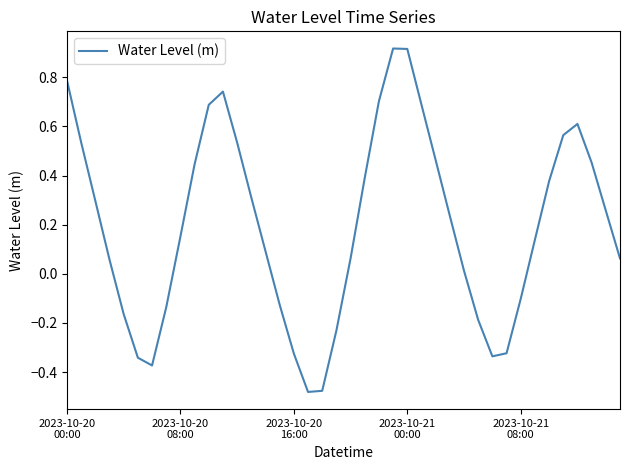

List the labels in order of value, smallest first.

17, 18, 6, 5, 30, 16, 31, 19, 29, 2023-10-21
08:00, 7, 15, 32, 28, 2023-10-21
00:00, 39, 20, 14, 33, 8, 27, 38, 2023-10-20
16:00, 13, 34, 21, 9, 37, 26, 12, 2023-10-20
08:00, 35, 36, 10, 25, 22, 11, 2023-10-20
00:00, 24, 23